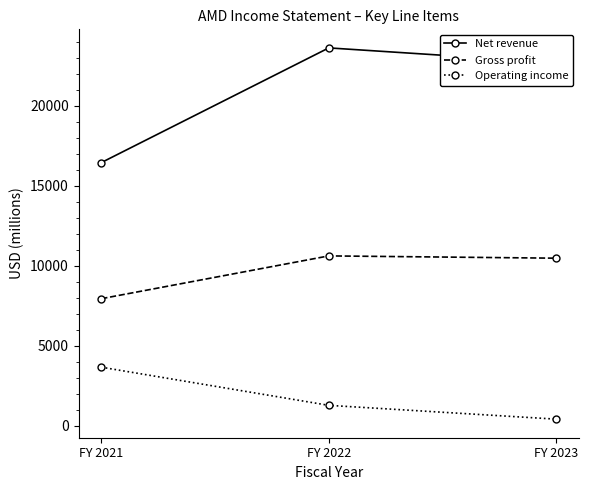

Is it true that Operating income equals 3648 at FY 2021?

True